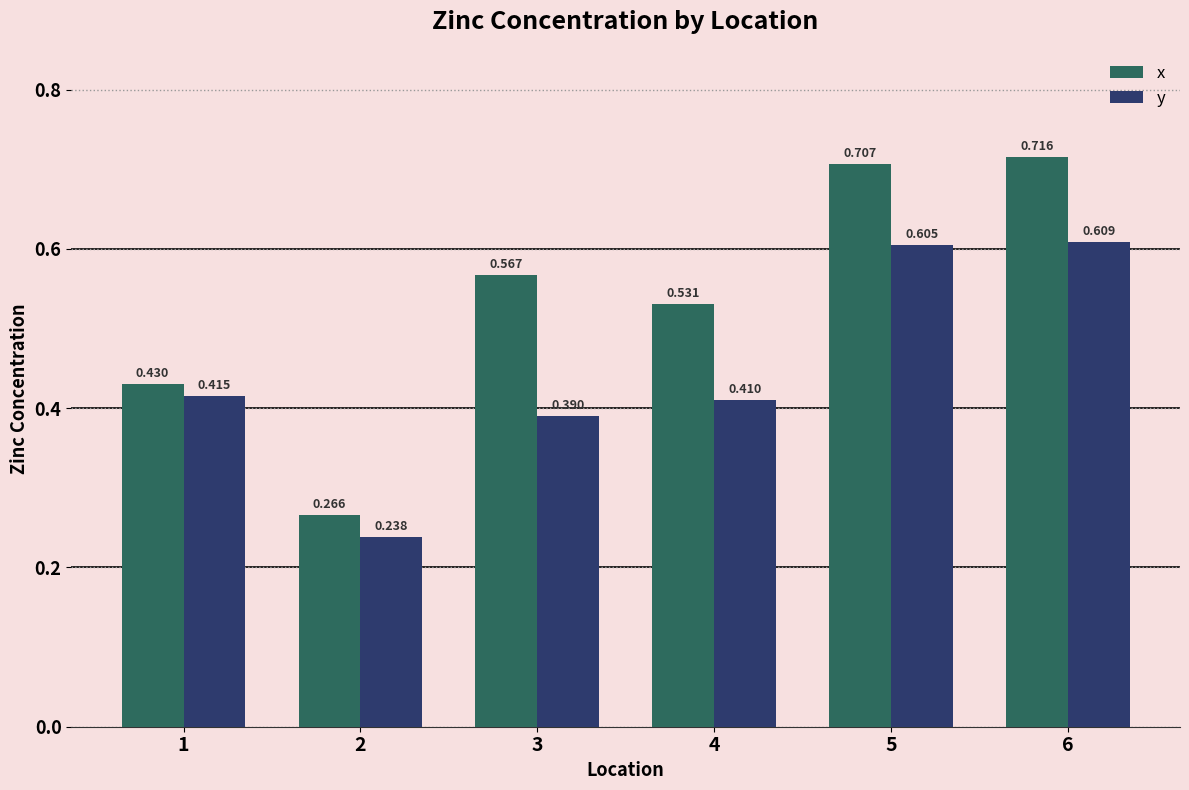

Is the value of x at 4 greater than the value of y at 2?

Yes